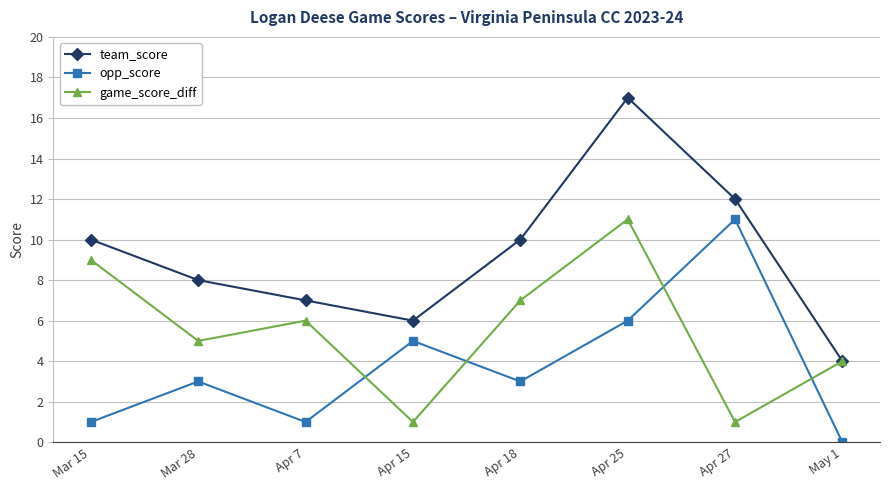

The value of game_score_diff at Apr 27 is 1. True or false?

True